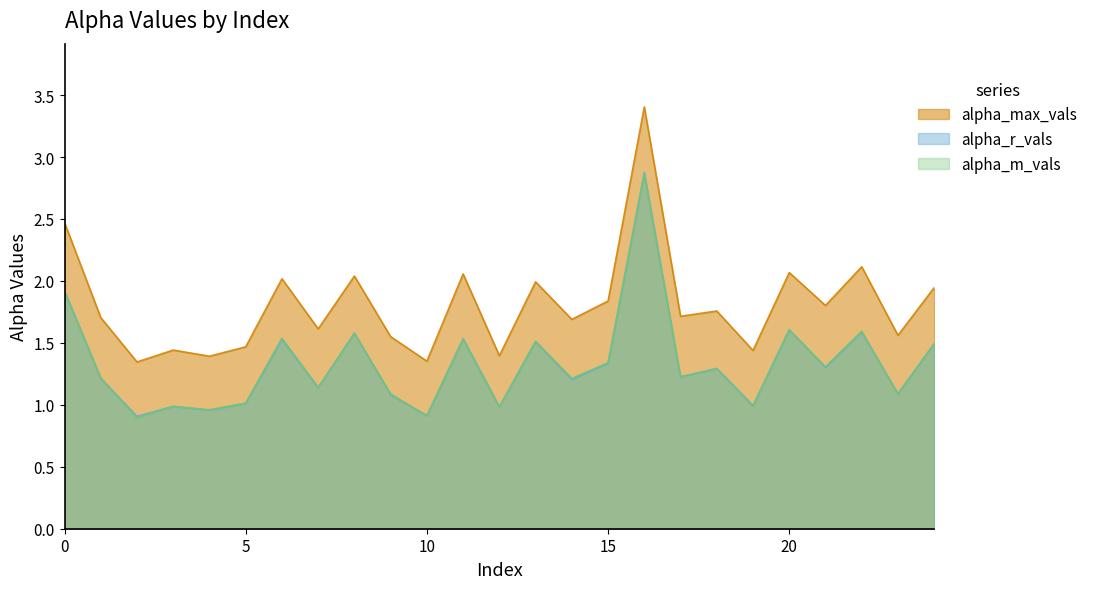

Reading left to right, transcribe all the data shown in this chart.

alpha_max_vals: 2.5	1.7	1.3	1.4	1.4	1.5	2.0	1.6	2.0	1.5	1.4	2.1	1.4	2.0	1.7	1.8	3.4	1.7	1.8	1.4	2.1	1.8	2.1	1.6	1.9
alpha_r_vals: 1.9	1.2	0.9	1.0	1.0	1.0	1.5	1.1	1.6	1.1	0.9	1.5	1.0	1.5	1.2	1.3	2.9	1.2	1.3	1.0	1.6	1.3	1.6	1.1	1.5
alpha_m_vals: 1.9	1.2	0.9	1.0	1.0	1.0	1.5	1.1	1.6	1.1	0.9	1.5	1.0	1.5	1.2	1.3	2.9	1.2	1.3	1.0	1.6	1.3	1.6	1.1	1.5